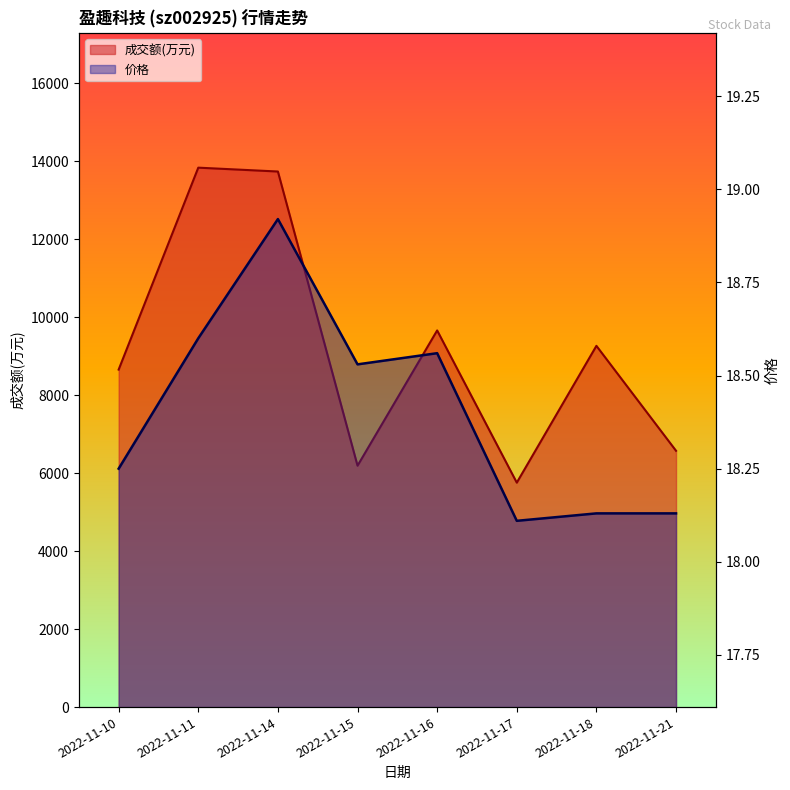

How many data points in 成交额(万元) are less than 9263?

4